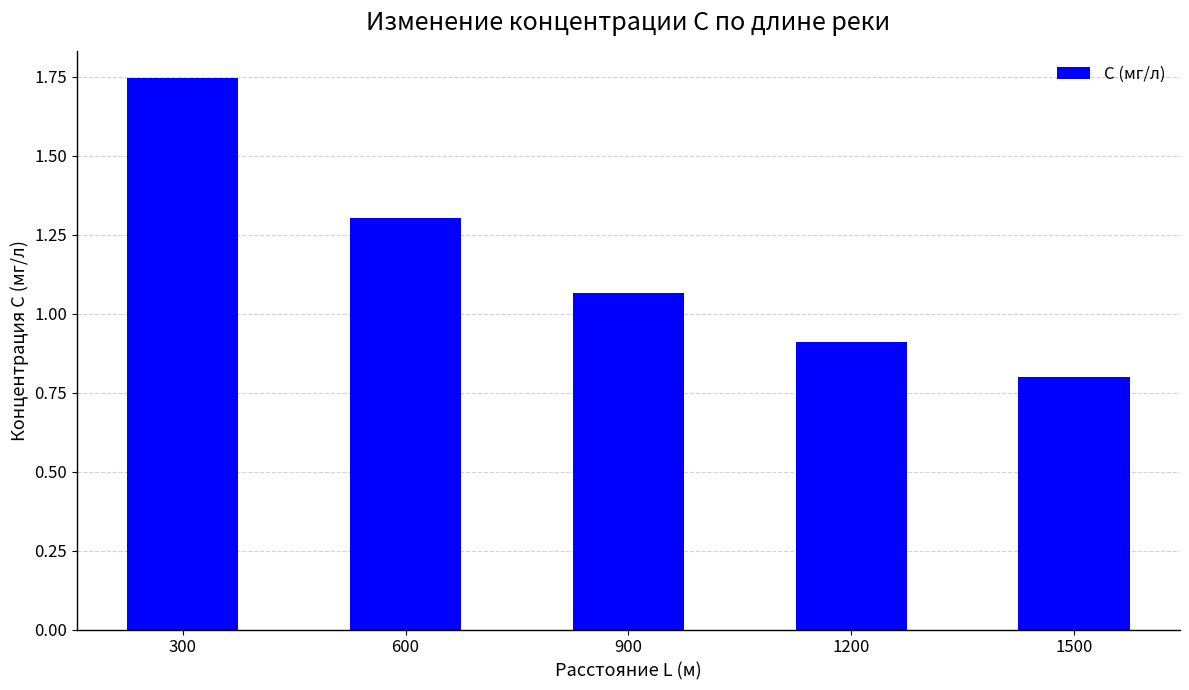

Rank the categories by value from highest to lowest.

300, 600, 900, 1200, 1500